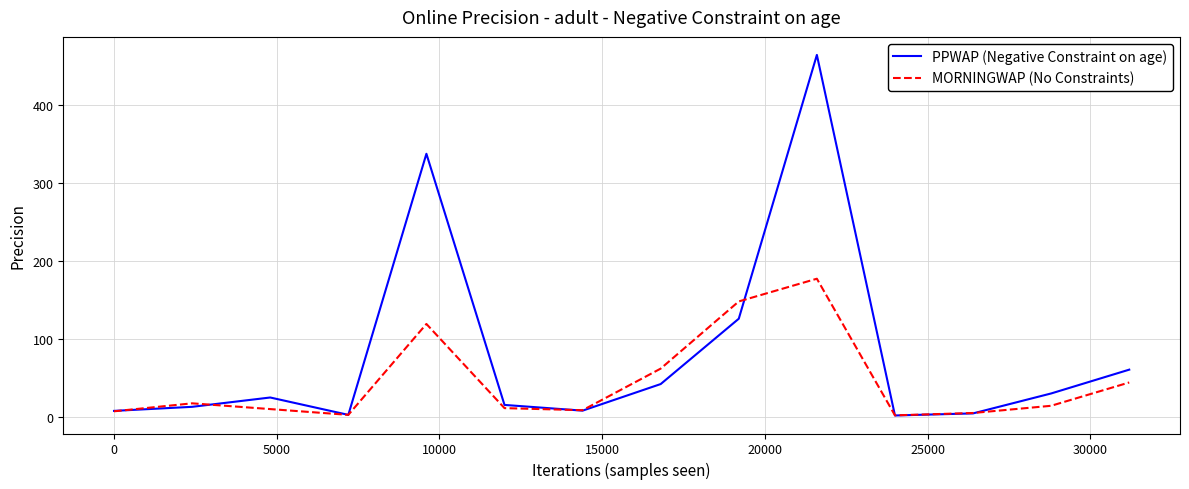

What is the maximum value for PPWAP (Negative Constraint on age)?

465.0